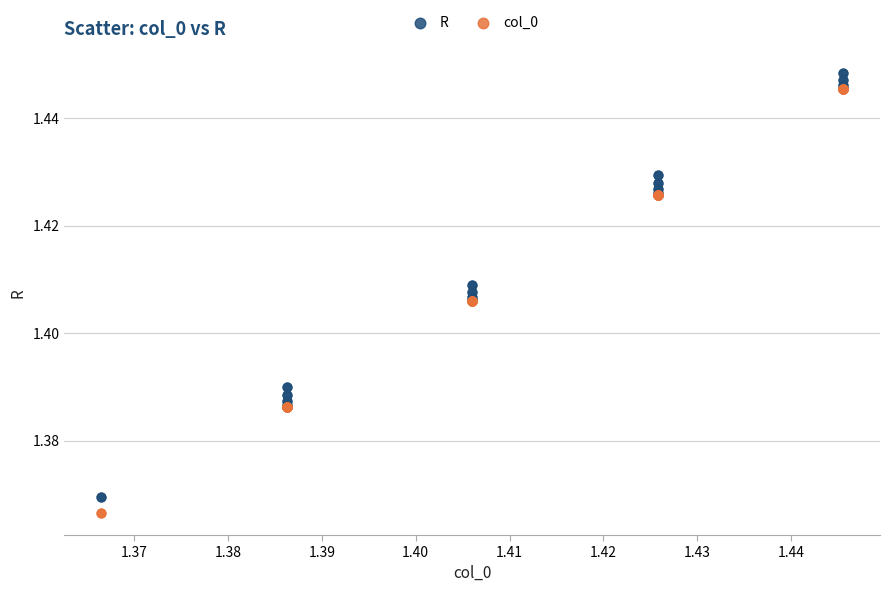

Which series contains the lowest Y value?

col_0